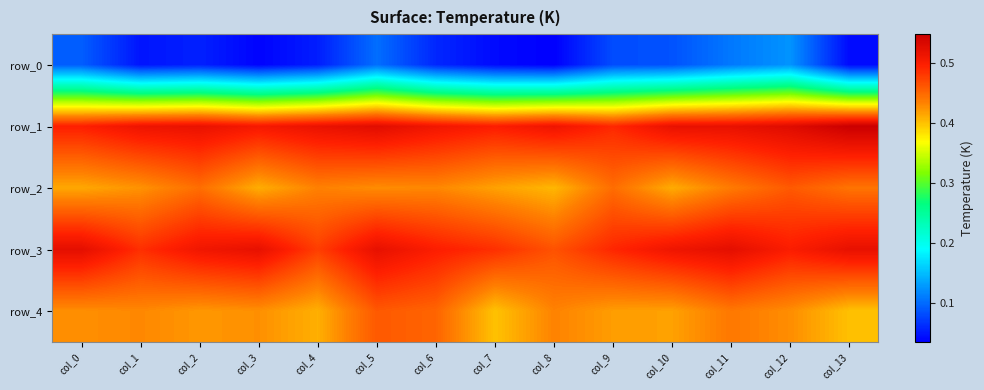

Rank the series by their maximum value, from lowest to highest.

row_0, row_2, row_4, row_3, row_1